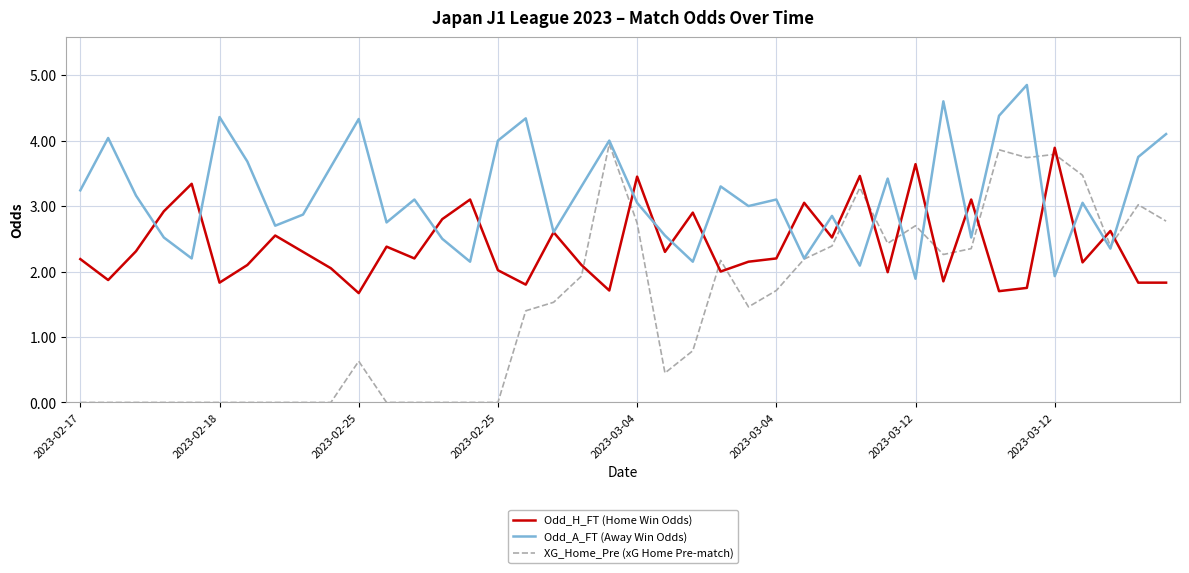

Which series has the widest spread of values?

XG_Home_Pre (xG Home Pre-match)